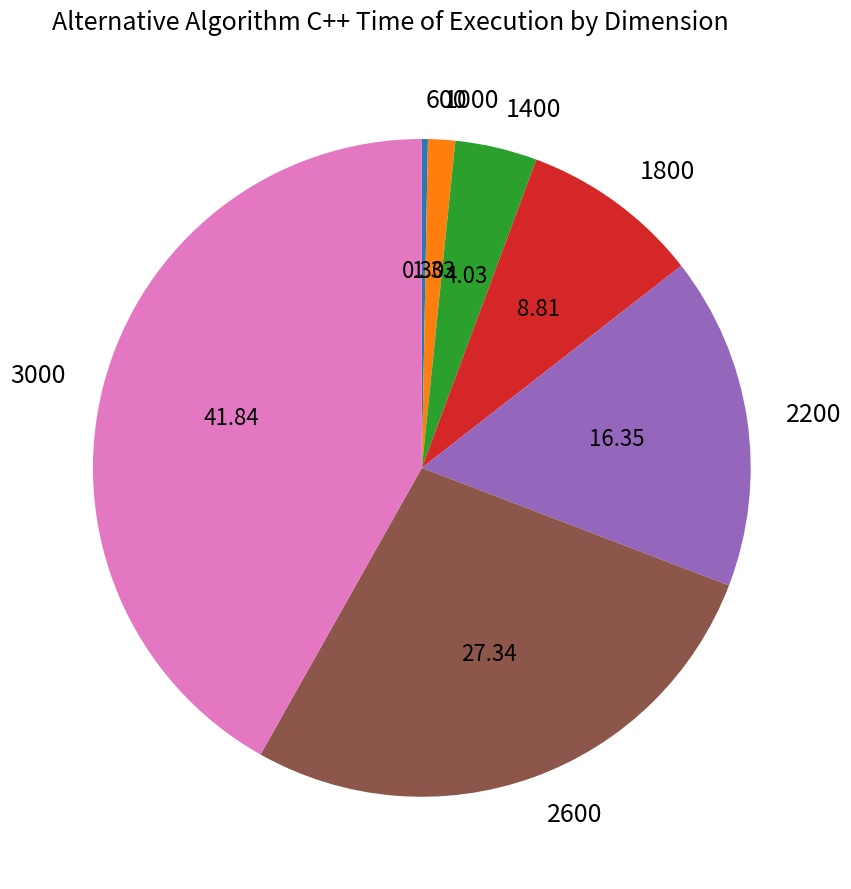

How many slices are in this pie chart?

7